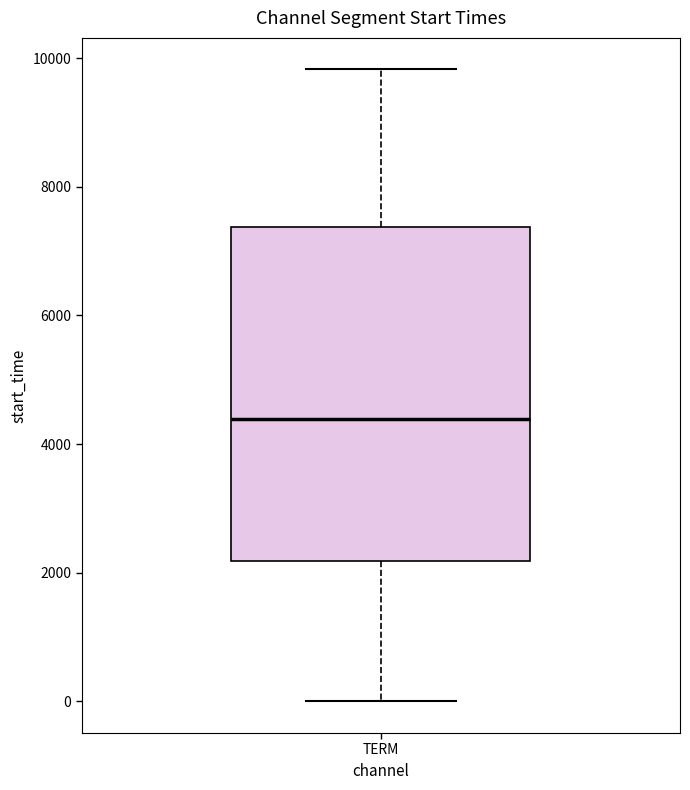

Where does the median line of the box for TERM sit on the y-axis? The values are not printed on the chart, so give them approximately, as read against the axis.

4400